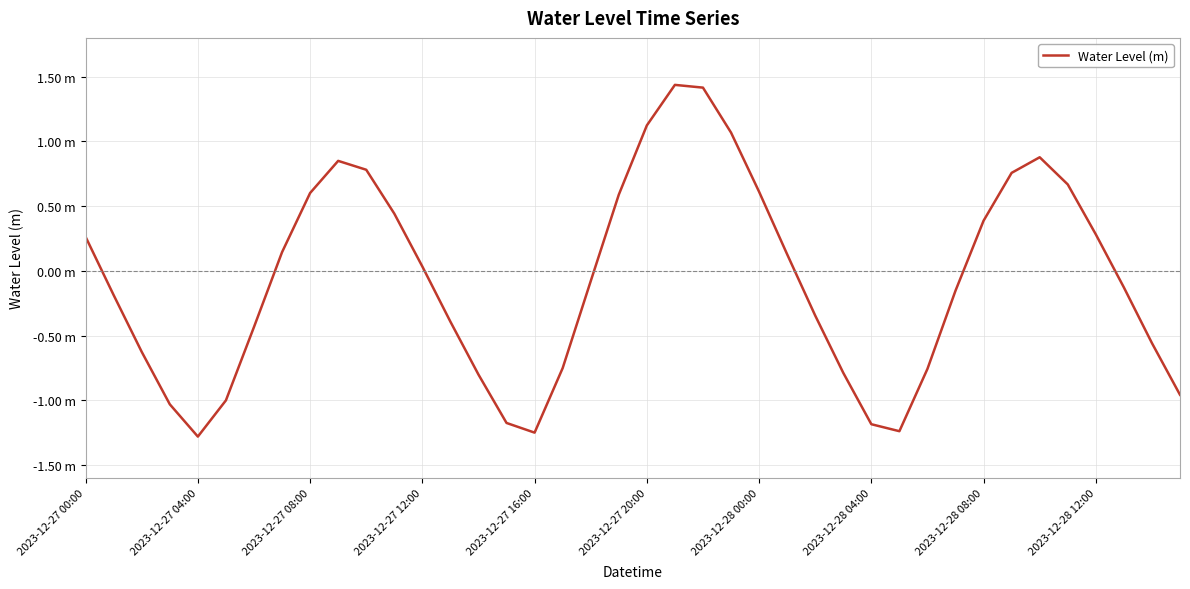

Is this an area chart (filled region under the line)?

No